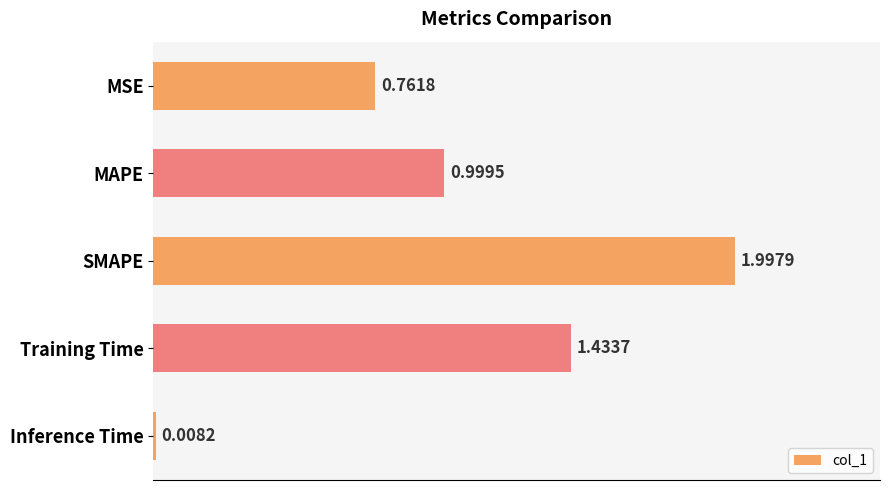

What is the label of the 5th bar from the bottom?

MSE